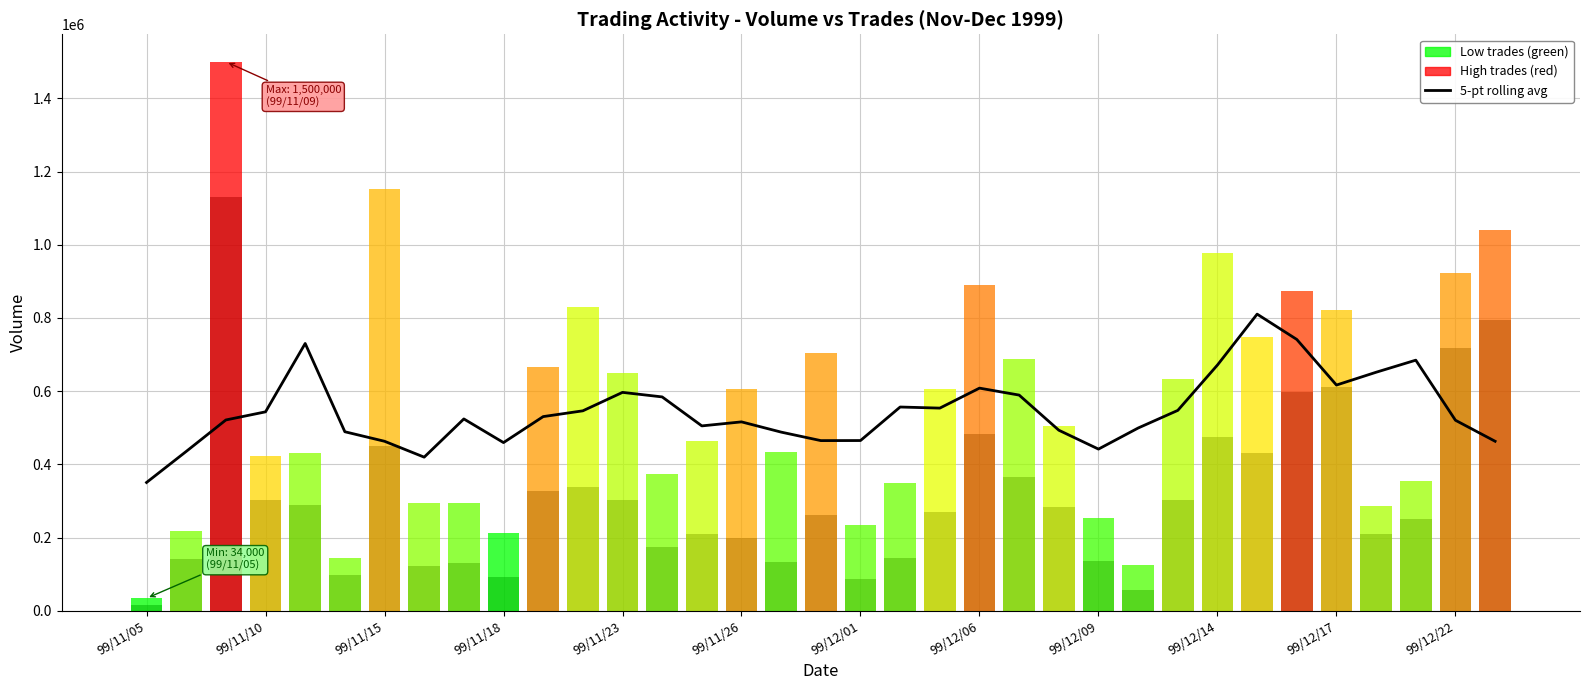

How many bars are there in total?

35